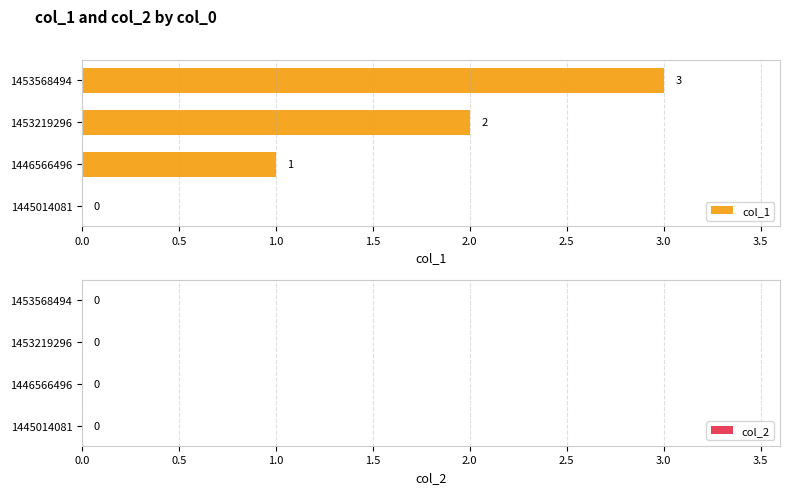

Between 1445014081 and 1453568494, which is larger?

1453568494